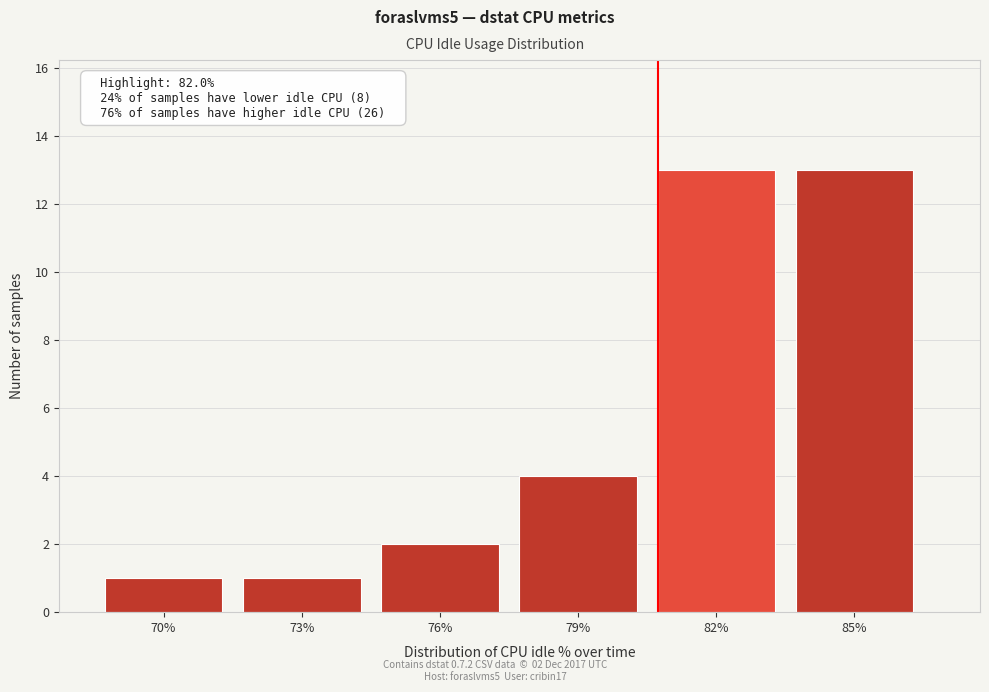

Reading left to right, what are all the values shown in this chart?

70%=1	73%=1	76%=2	79%=4	82%=13	85%=13